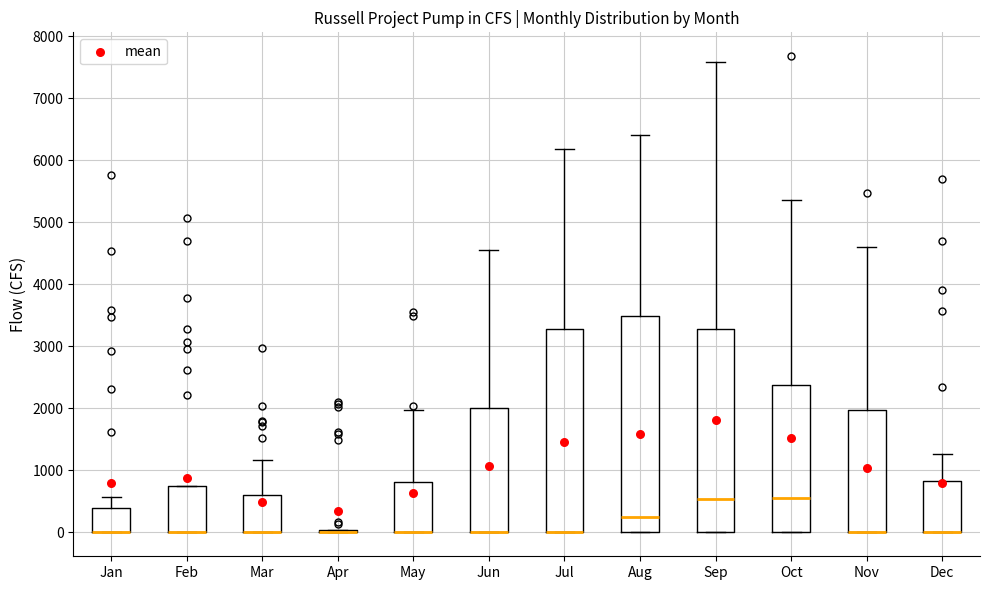

Where does the upper whisker of the box for Oct end on the y-axis? The values are not printed on the chart, so give them approximately, as read against the axis.

5400